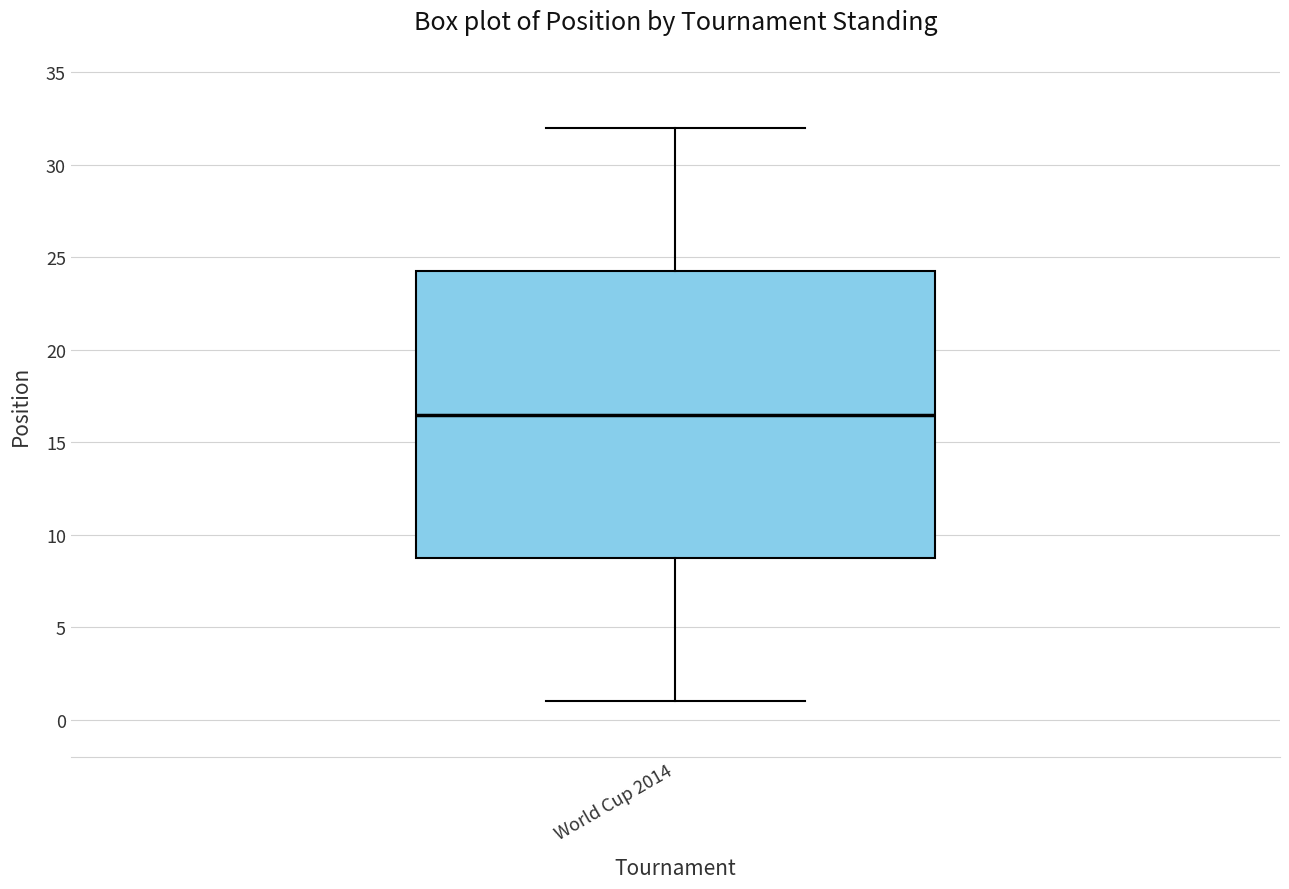

Transcribe this box plot: give where the median line is, the range the box spans, and where the two whiskers end, as read against the y-axis. The values are not printed on the chart, so give them approximately, as read against the axis.

median 16.5, box 9.0 to 24.5, whiskers 1.0 to 32.0